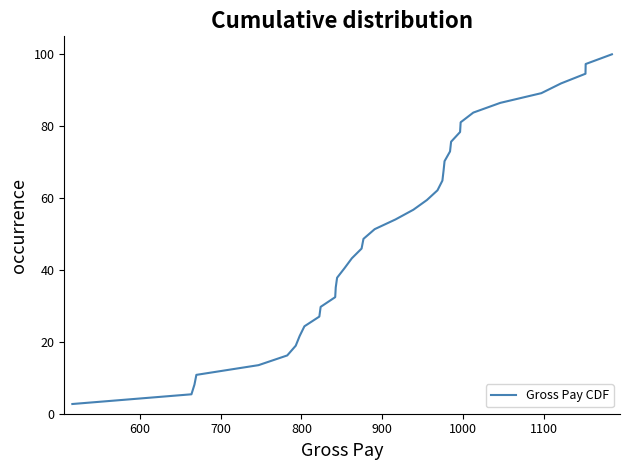

What is the difference between the maximum and minimum values?

97.3